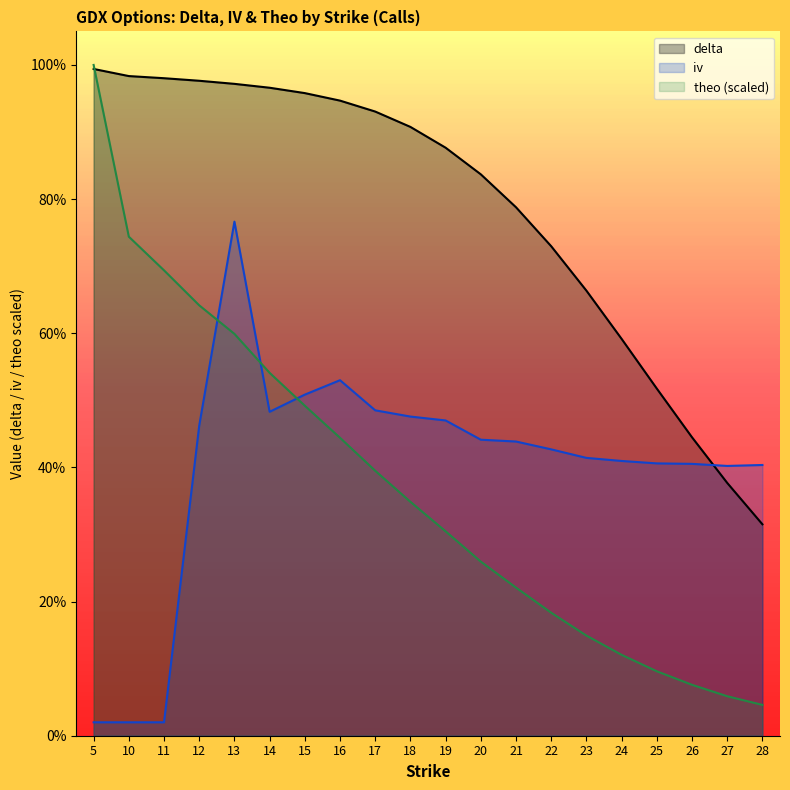

How many categories are shown in the chart?

20